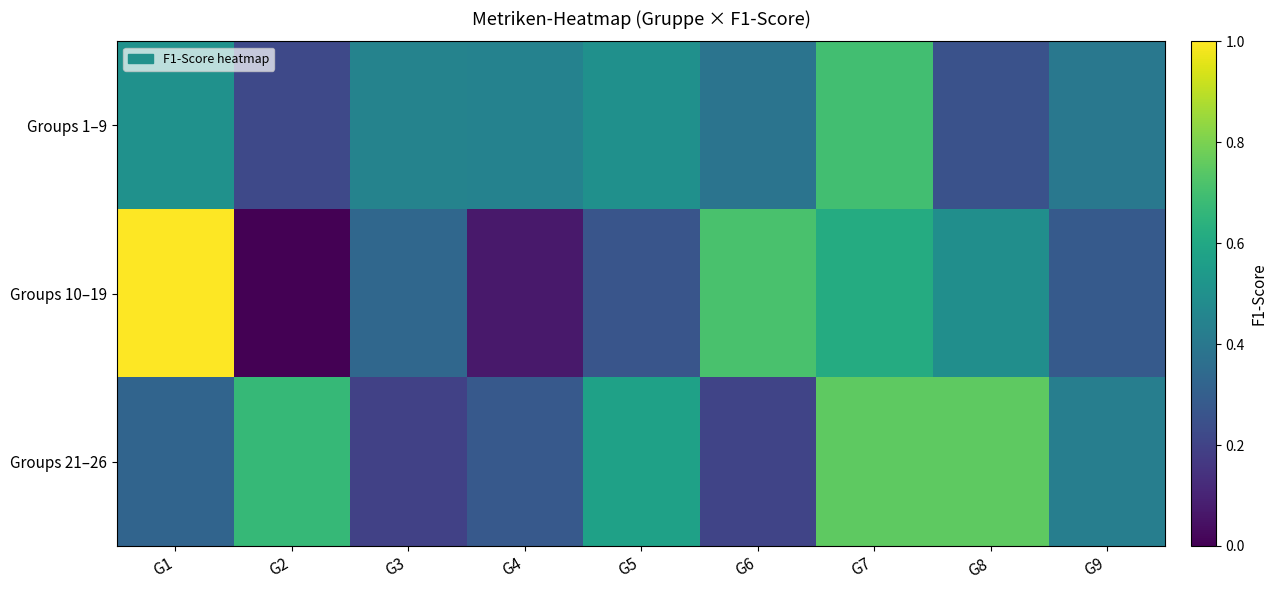

Which series has the widest spread of values?

Groups 10–19